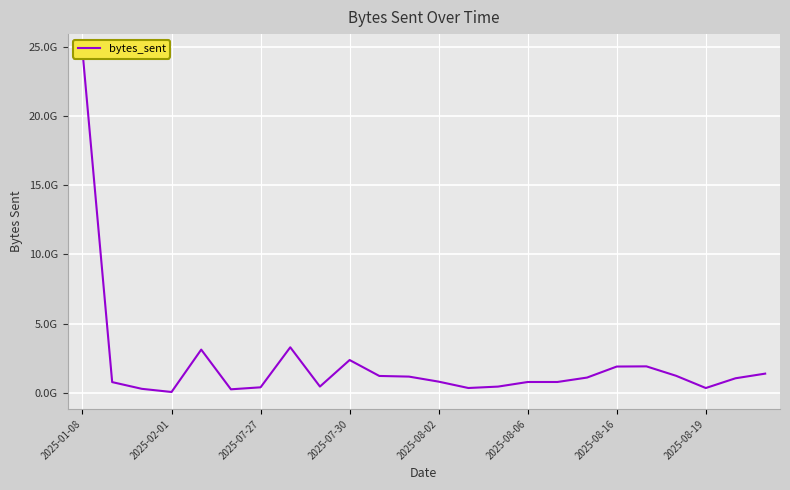

What is the value of the 16th point from the left?

766822561